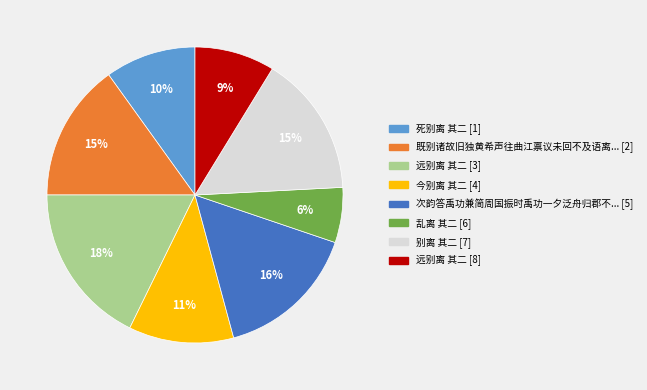

Is there any slice that represents more than half of the pie?

No